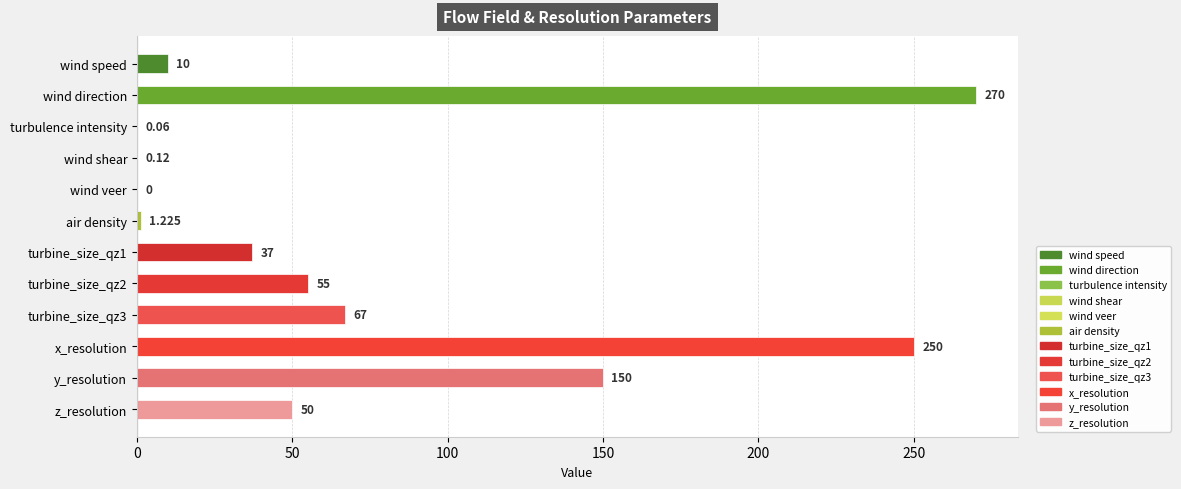

Is it true that the value at x_resolution is 334.5?

False